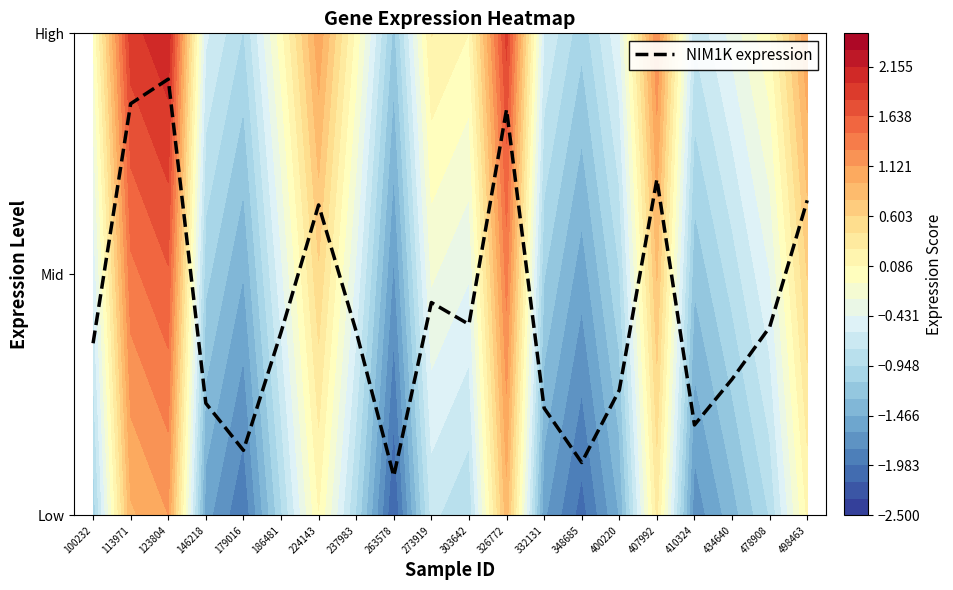

How many categories are shown in the chart?

20